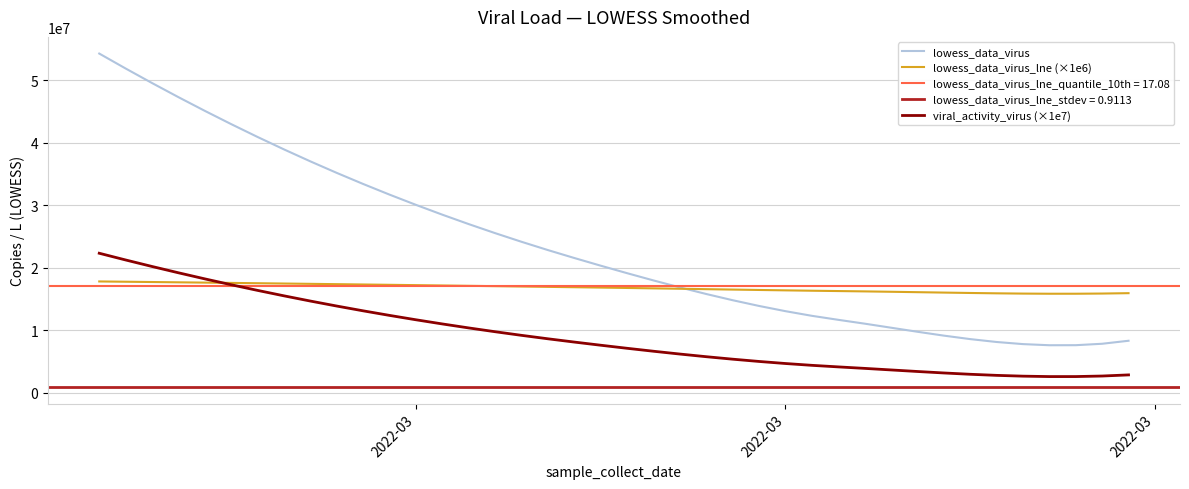

What is the difference between the maximum and second lowest values in the lowess_data_virus_lne (×1e6) series?

1965571.1